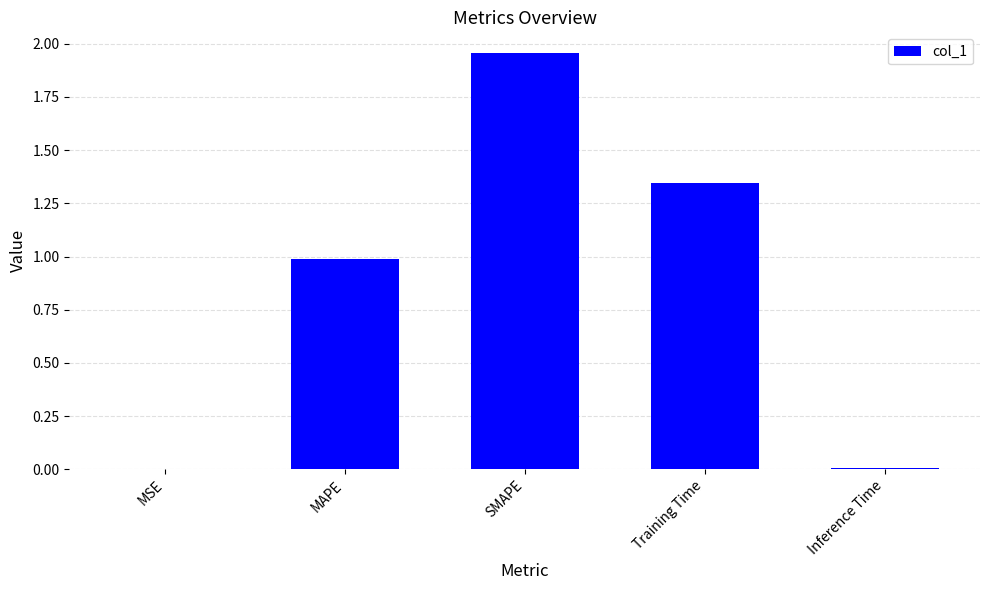

The value at Training Time is 0.7. True or false?

False